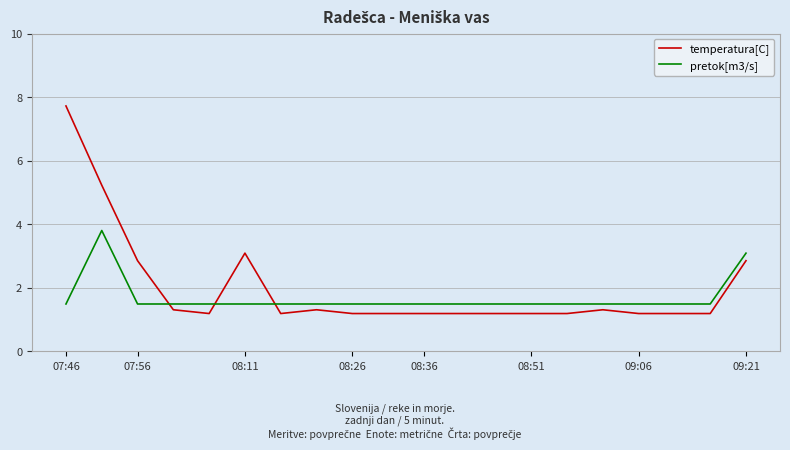

How many times do pretok[m3/s] and temperatura[C] cross each other?

3